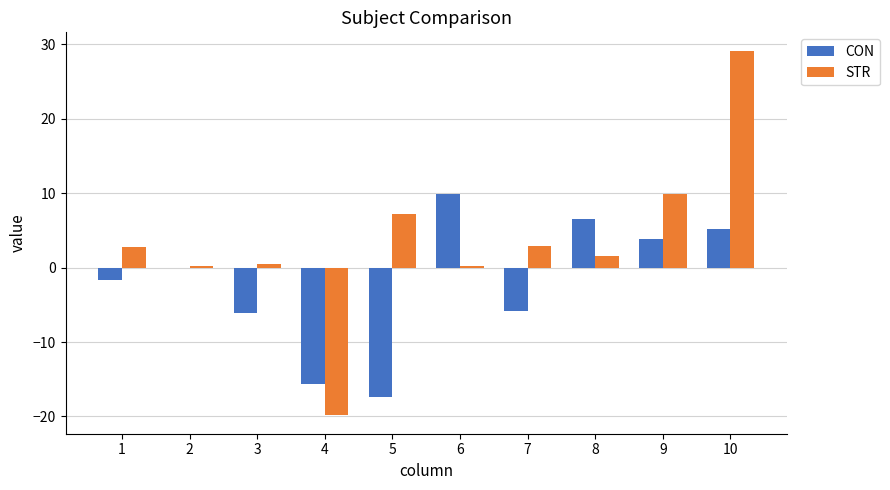

How many categories are shown in the chart?

10